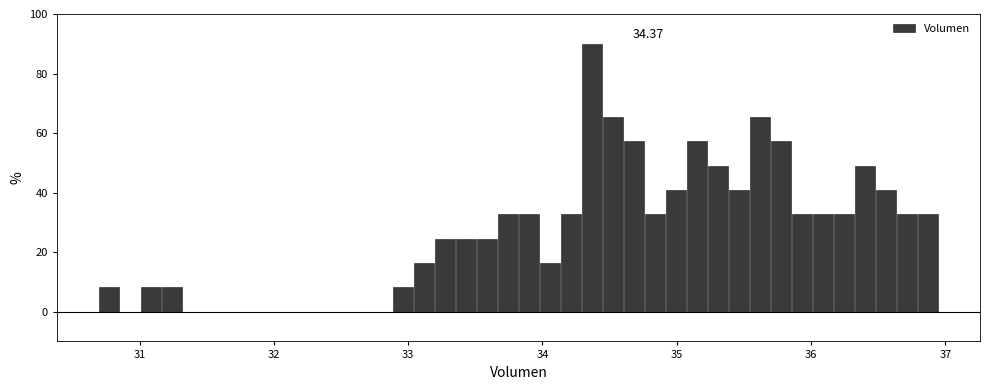

Around what value on the x-axis is the tallest bar? Give the approximate position of its centre, as read against the axis.

34.4